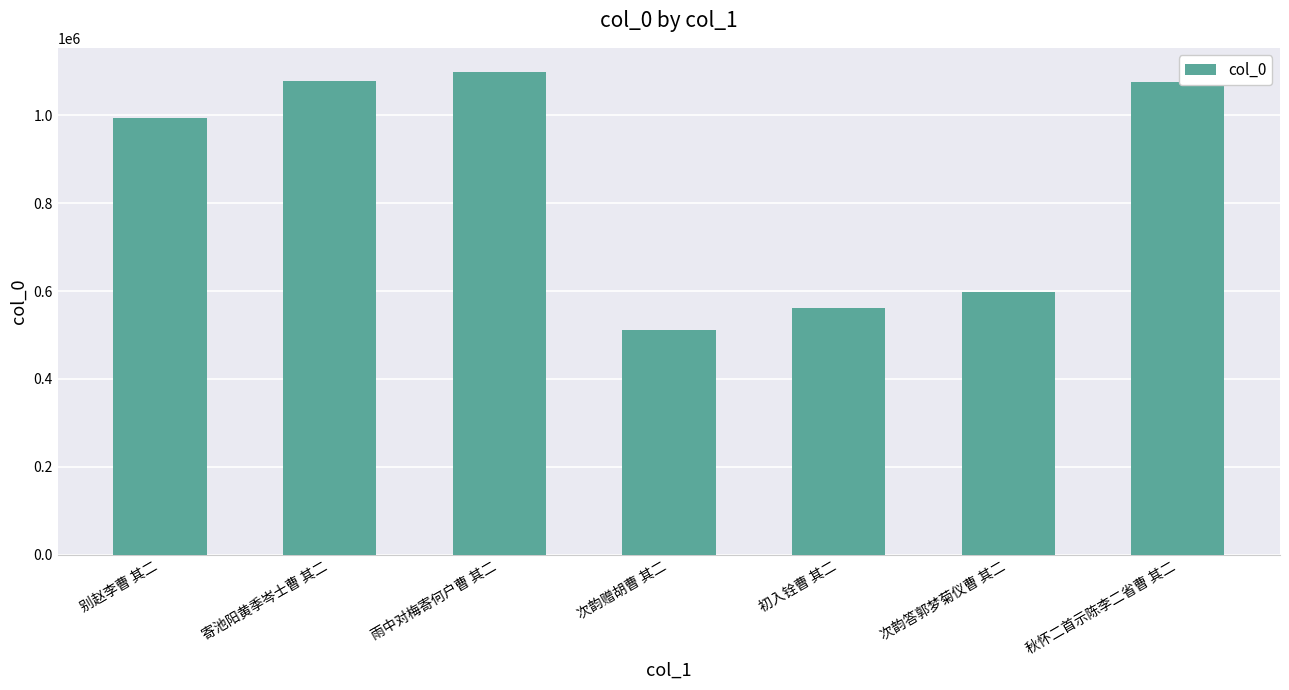

What is the difference between the second highest and minimum values?

567165